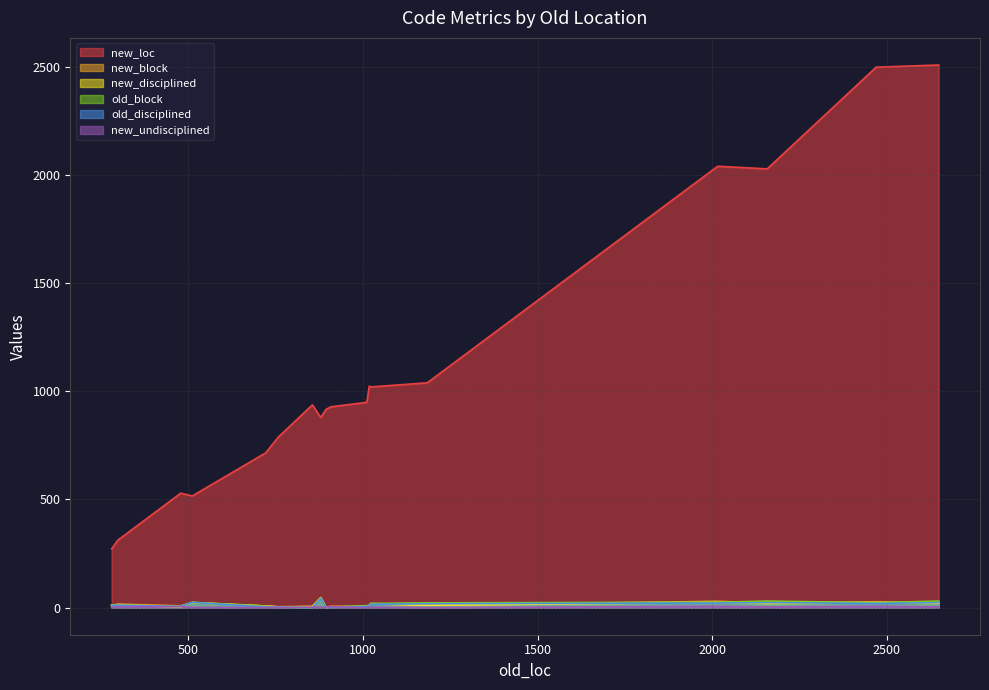

What is the value of the old_disciplined point at the 2nd from the left?

24